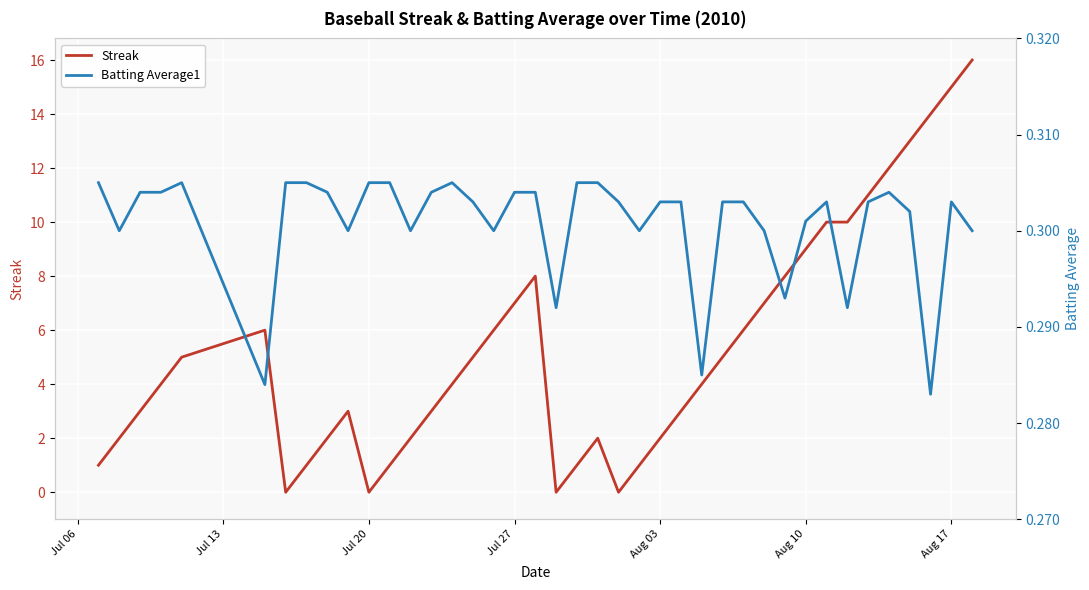

What is the maximum value for Streak?

16